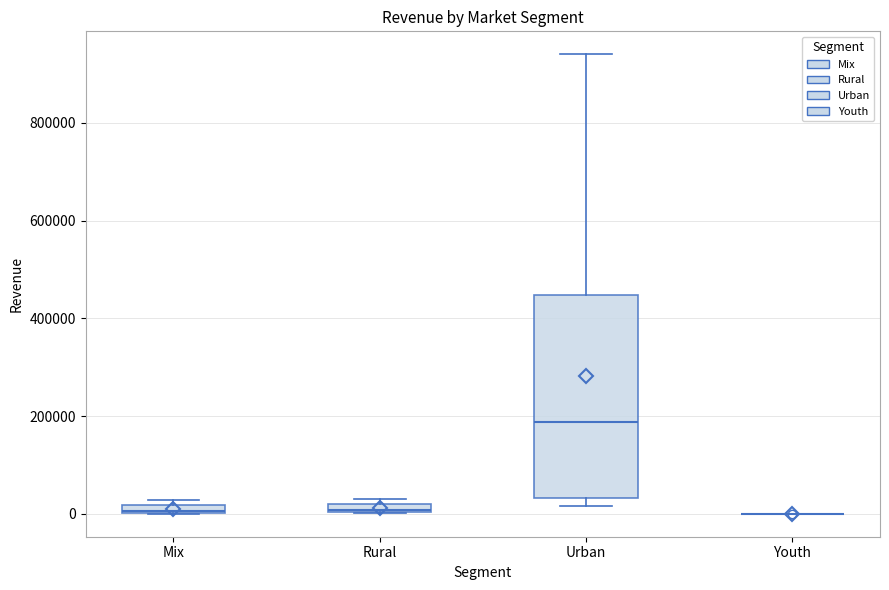

Comparing the boxes themselves (not the whiskers), which one is the tallest?

Urban